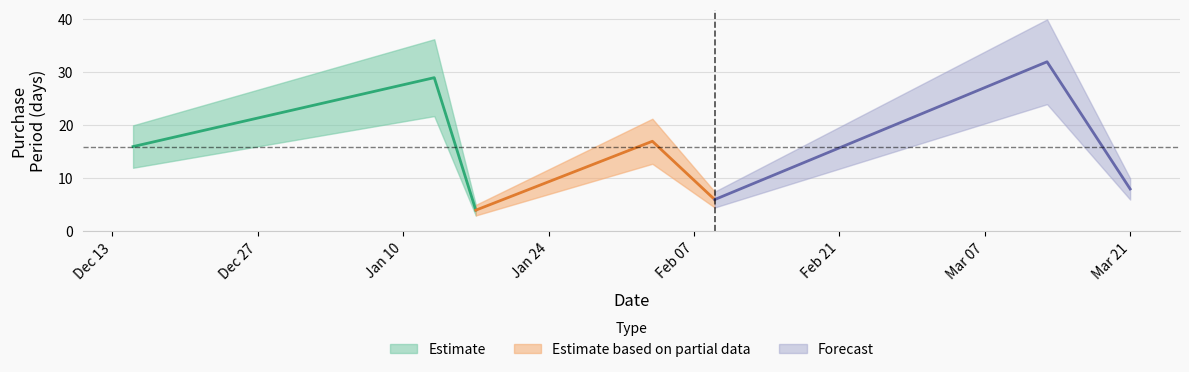

What is the difference between the values at 2017-01-13 and 2017-02-03?

12